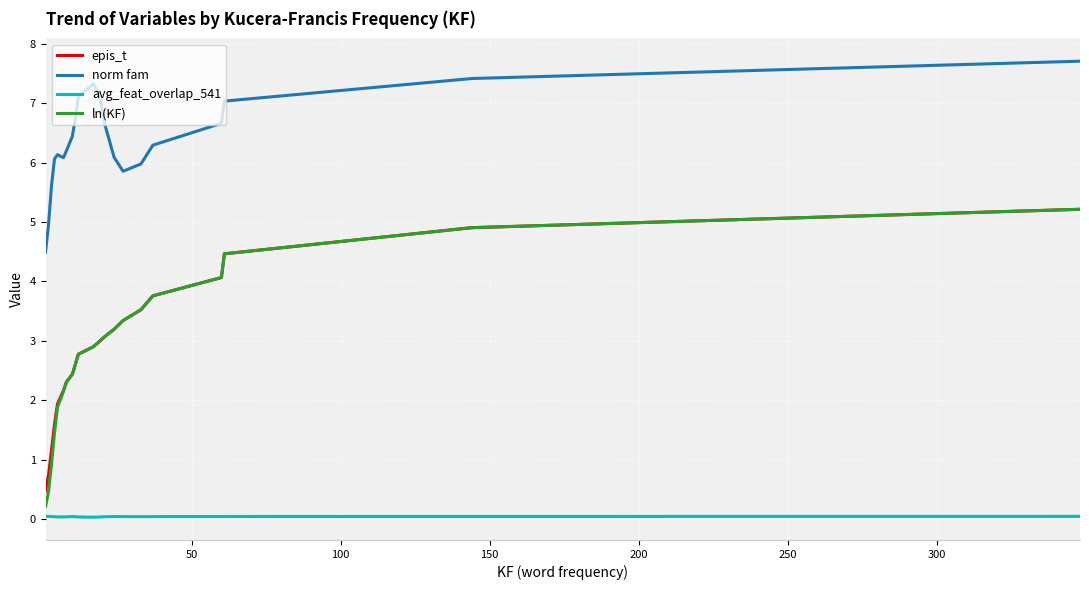

True or false: epis_t and norm fam intersect in this chart.

False